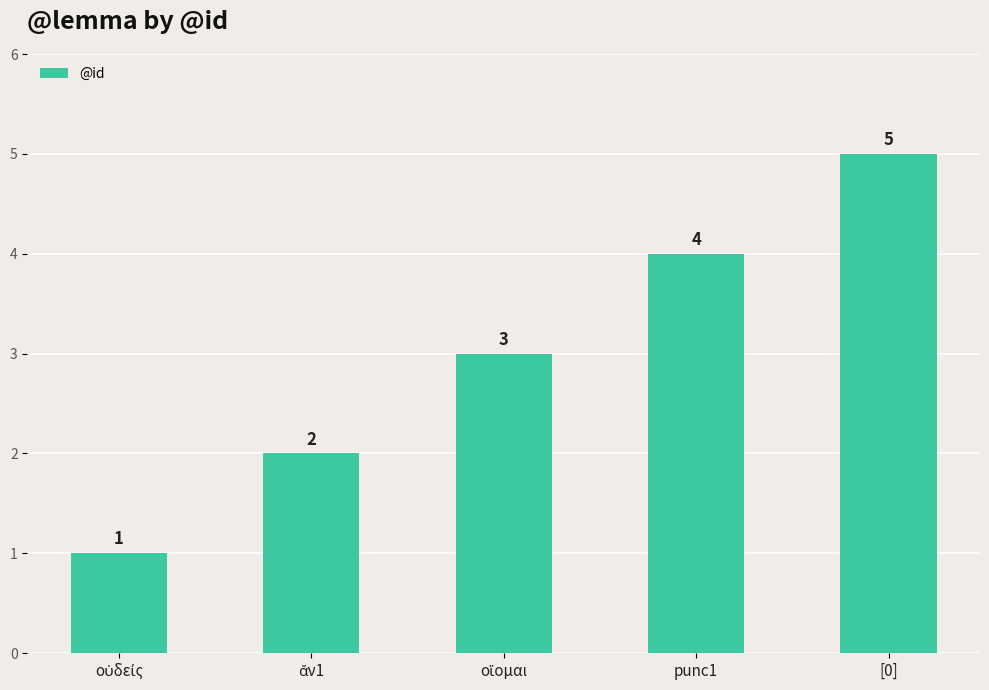

What is the difference between the maximum and minimum values?

4